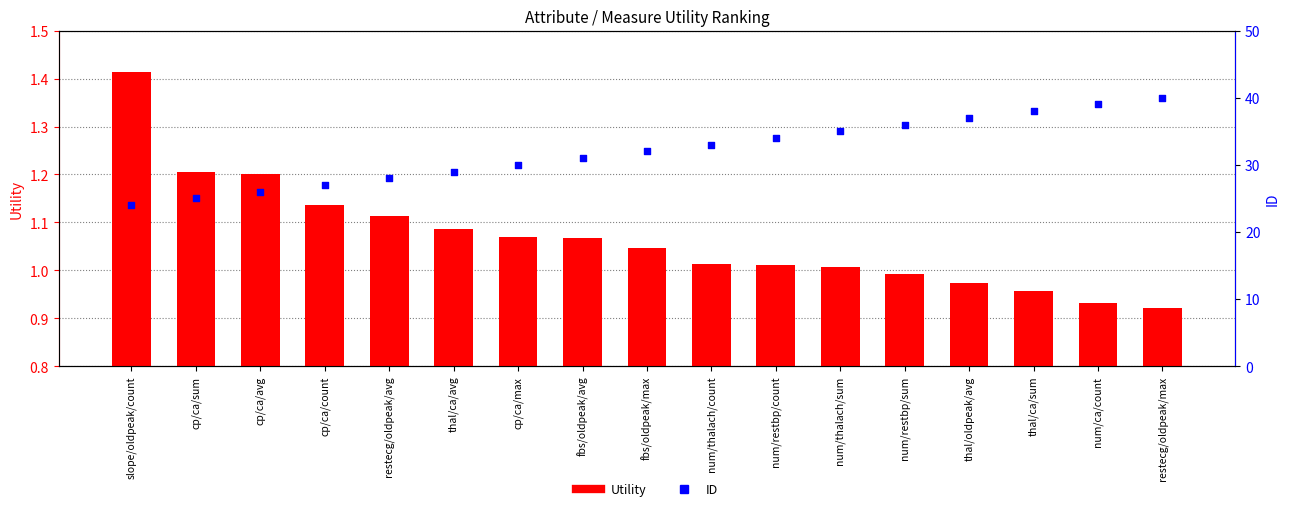

Which series contains the highest Y value?

ID